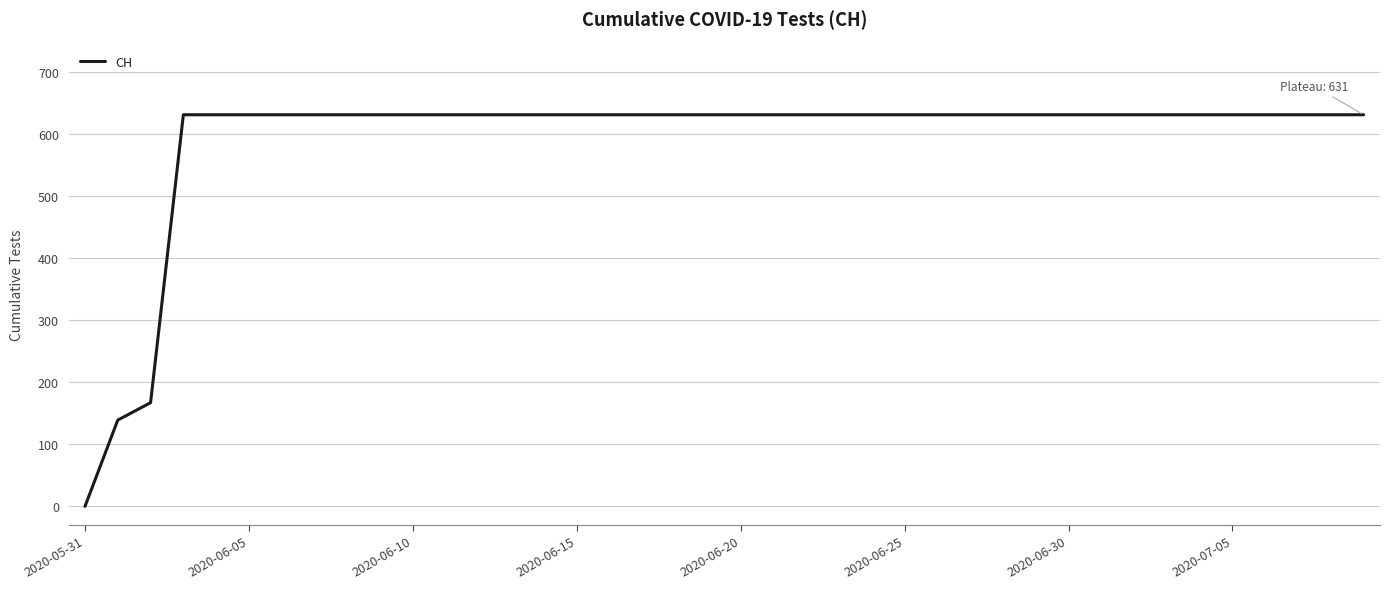

What is the maximum value shown in the chart?

631